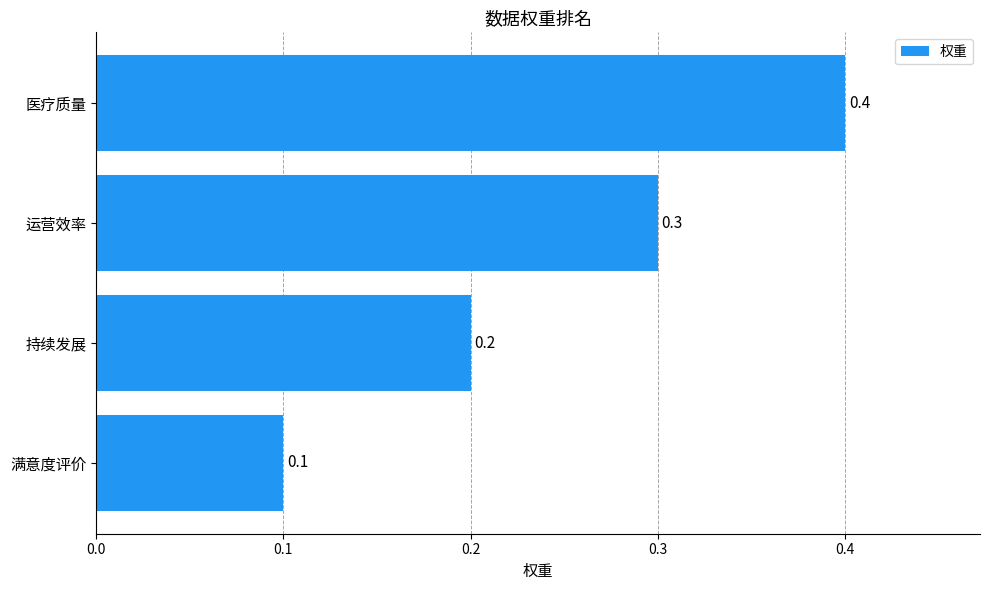

Rank the categories by value from lowest to highest.

满意度评价, 持续发展, 运营效率, 医疗质量